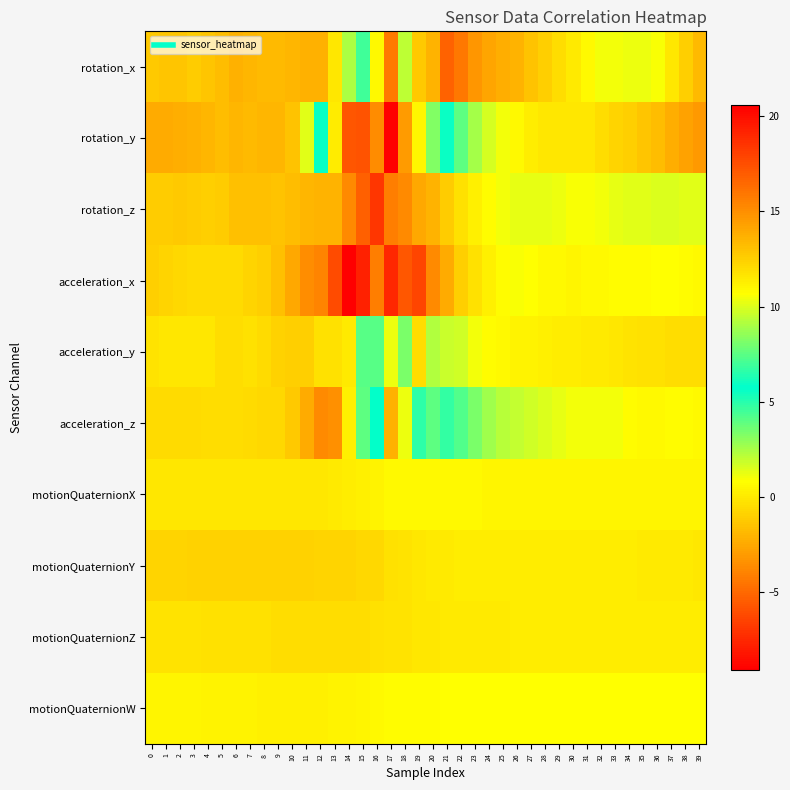

What is the total value across all series at 6?

-8.1